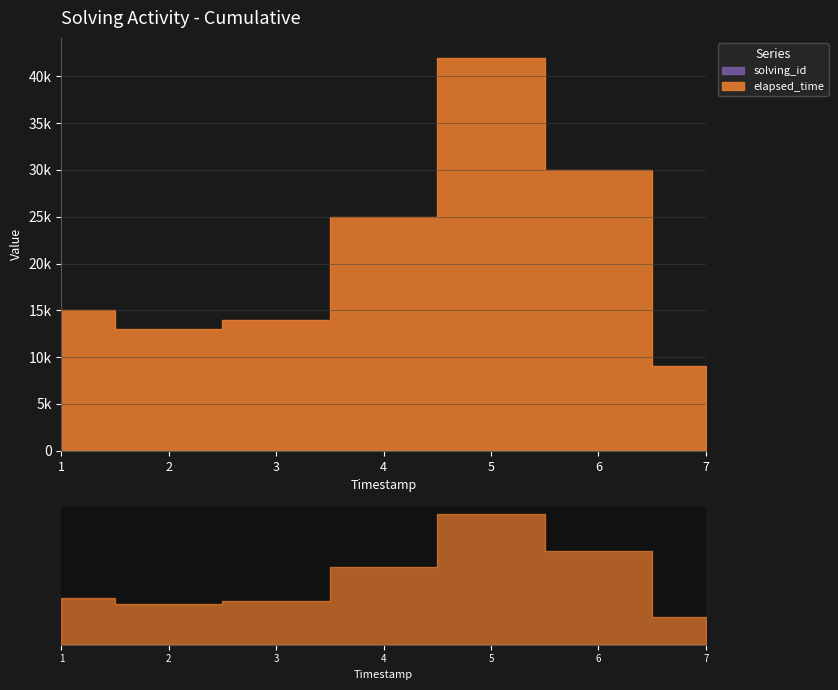

How many categories are shown in the chart?

7